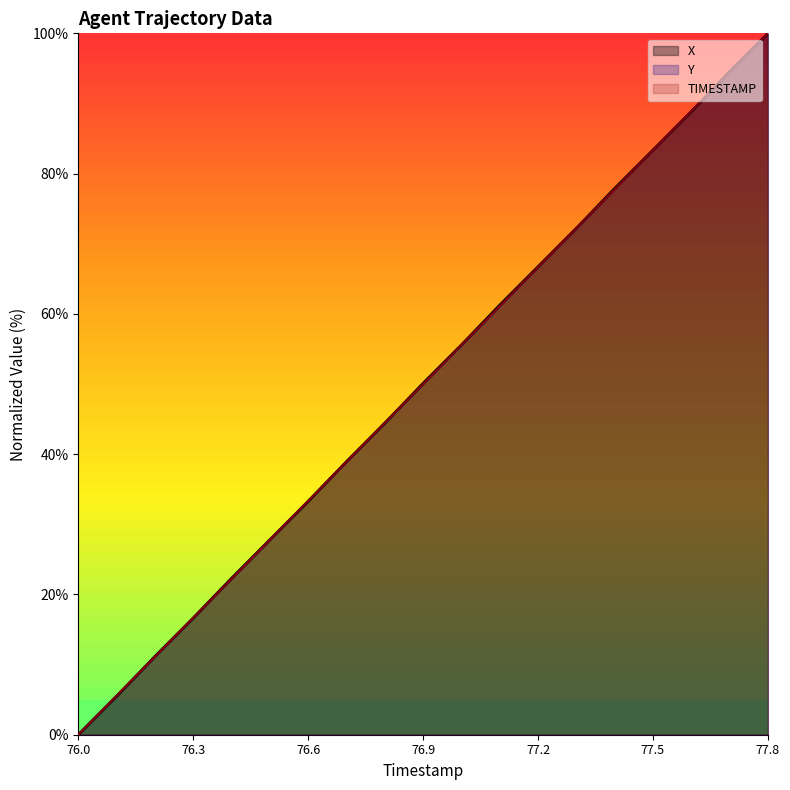

The value of Y at 76.5 is 27.8. True or false?

True